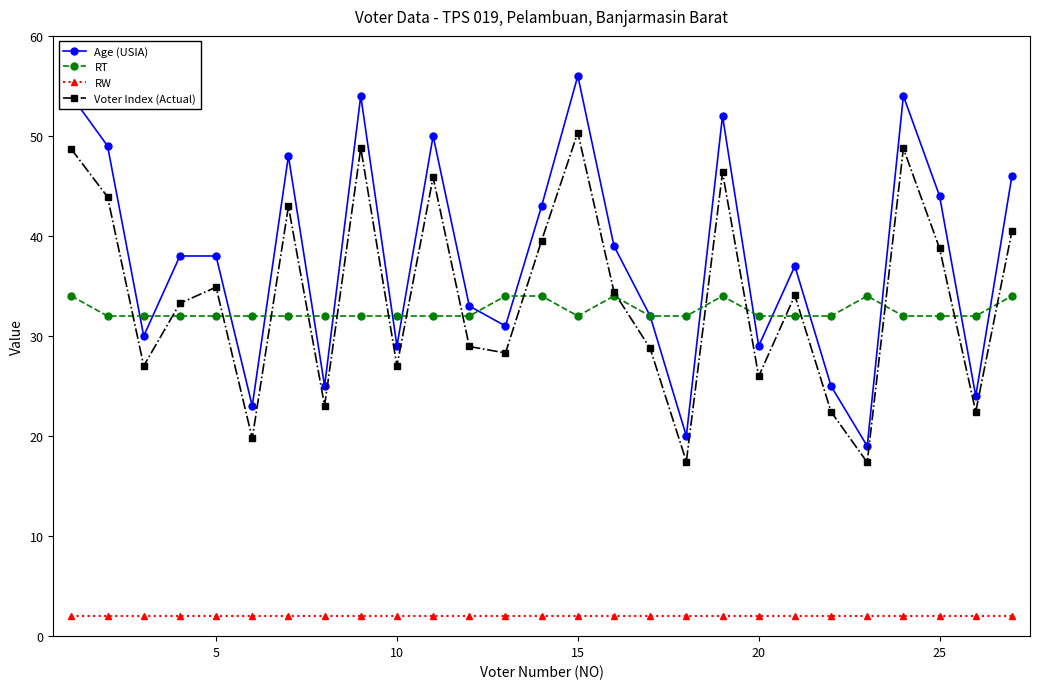

True or false: RW and RT cross at least once.

False